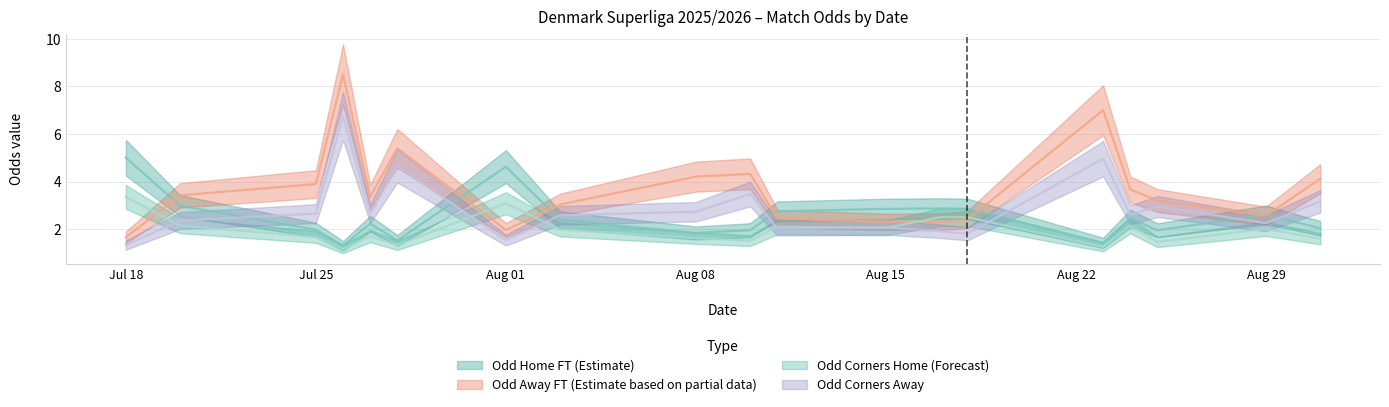

What is the lowest value of the Odd_Corners_H series?

1.2